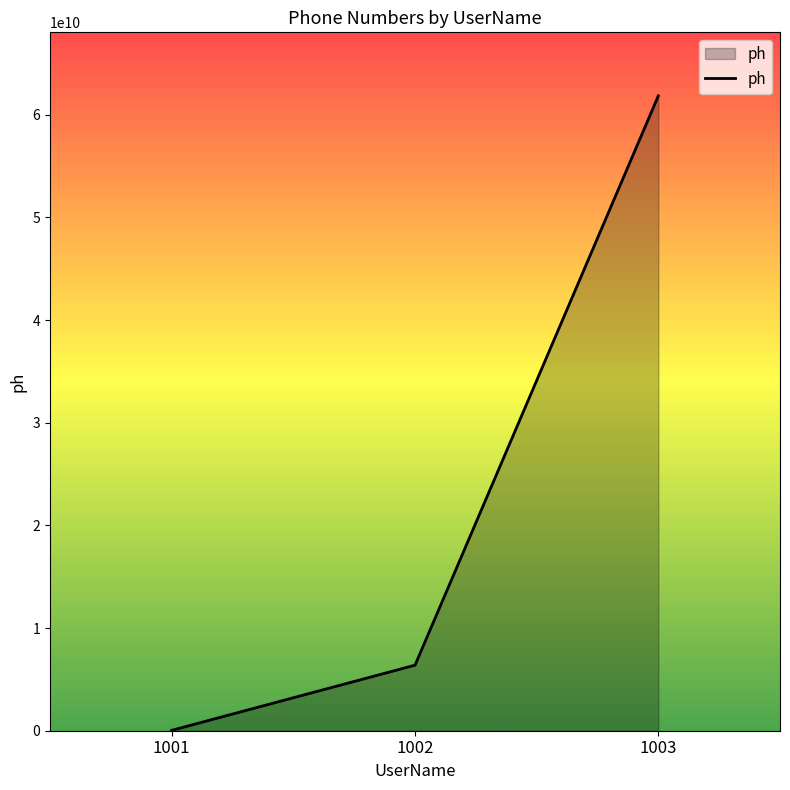

What is the difference between the second highest and minimum values?

6346460146